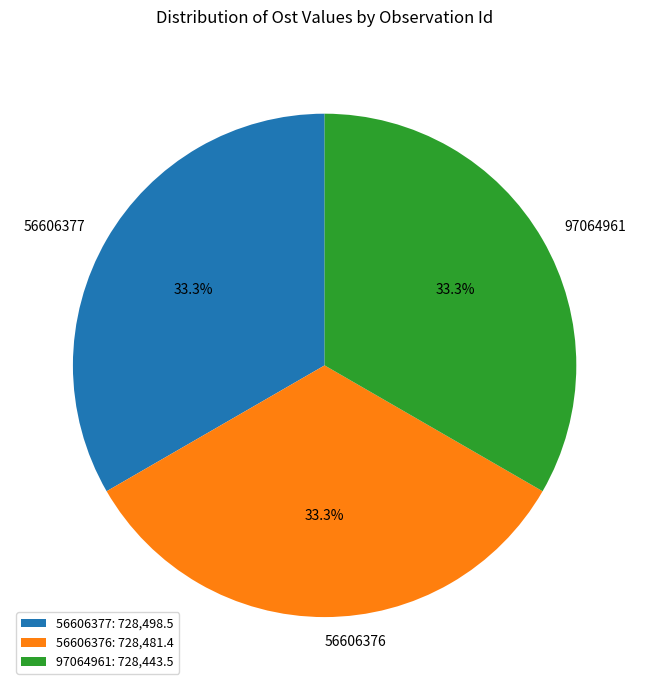

What percentage is the 56606377 slice, to the nearest percent?

33%